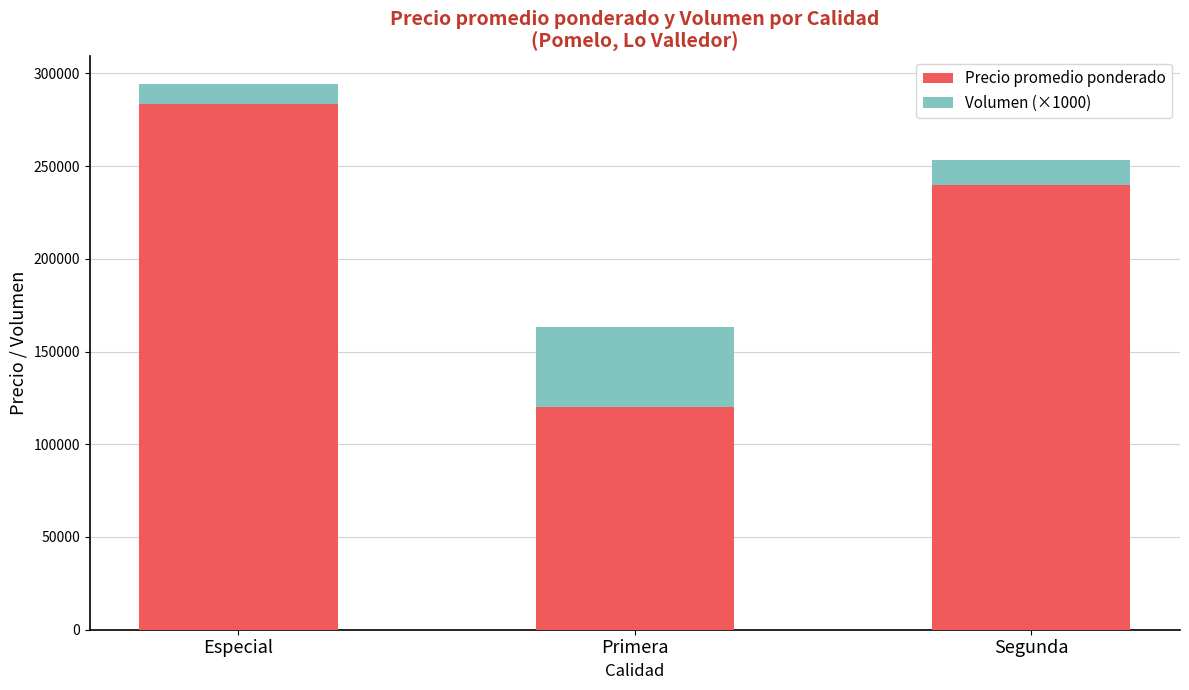

Rank the categories by Precio promedio ponderado value from highest to lowest.

Especial, Segunda, Primera